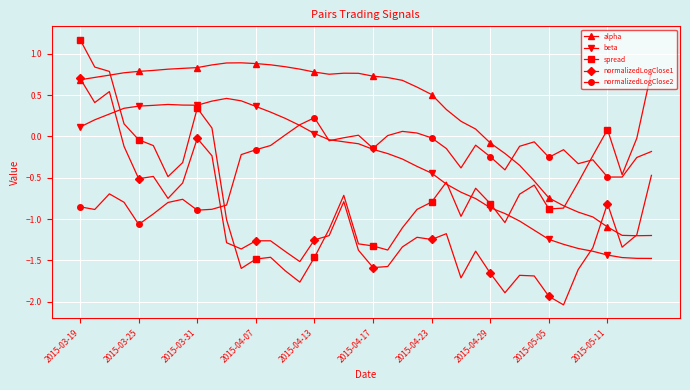

List the series in order of their peak value, lowest first.

normalizedLogClose2, beta, normalizedLogClose1, alpha, spread